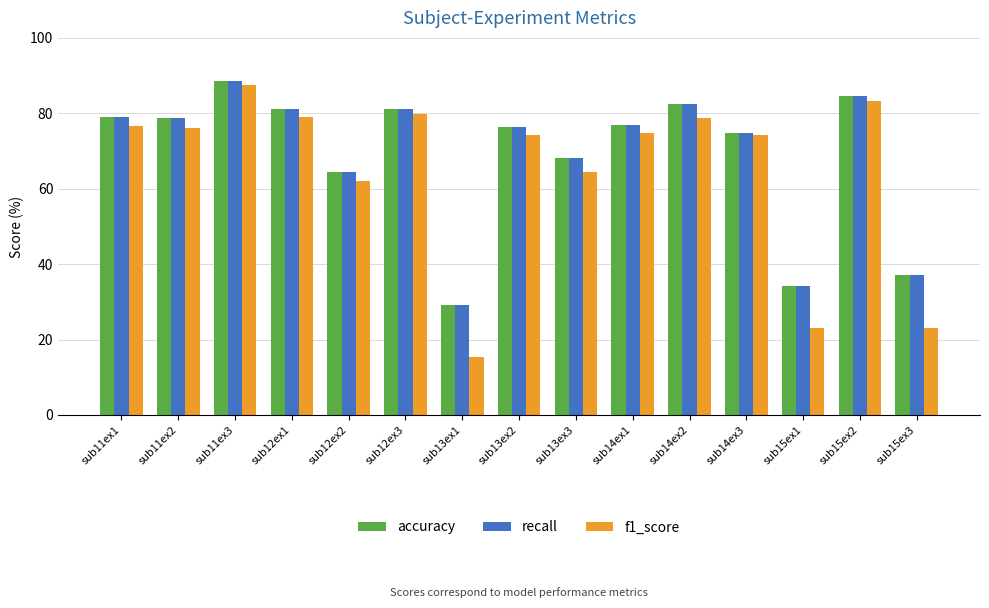

How many groups of bars are there?

15